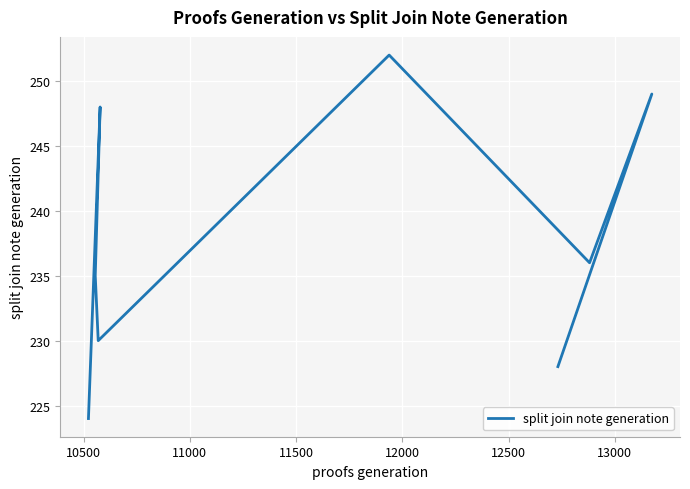

At which label does the data first exceed 236?

10500